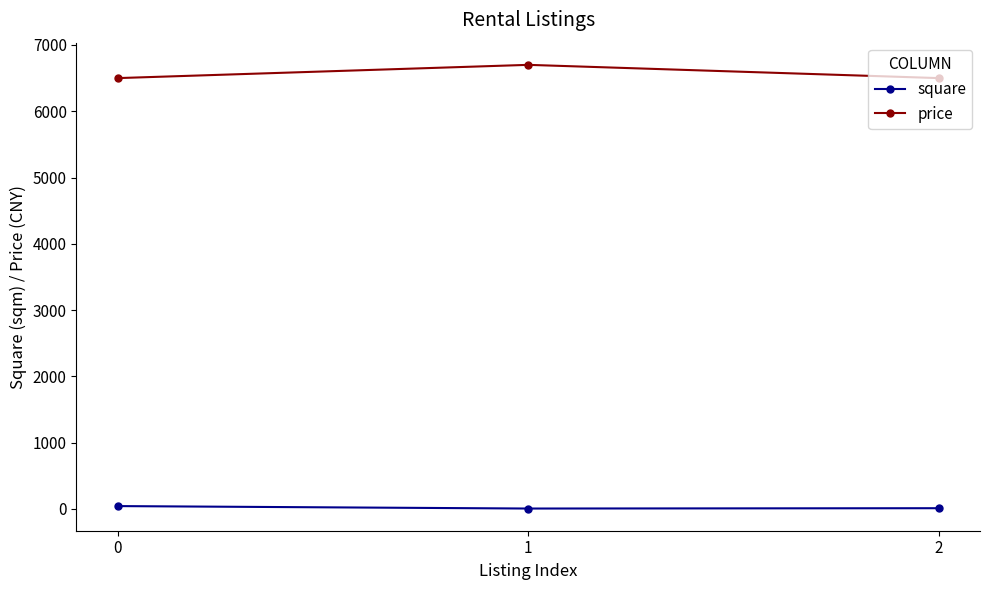

Between 0 and 1, which series saw the biggest shift?

price